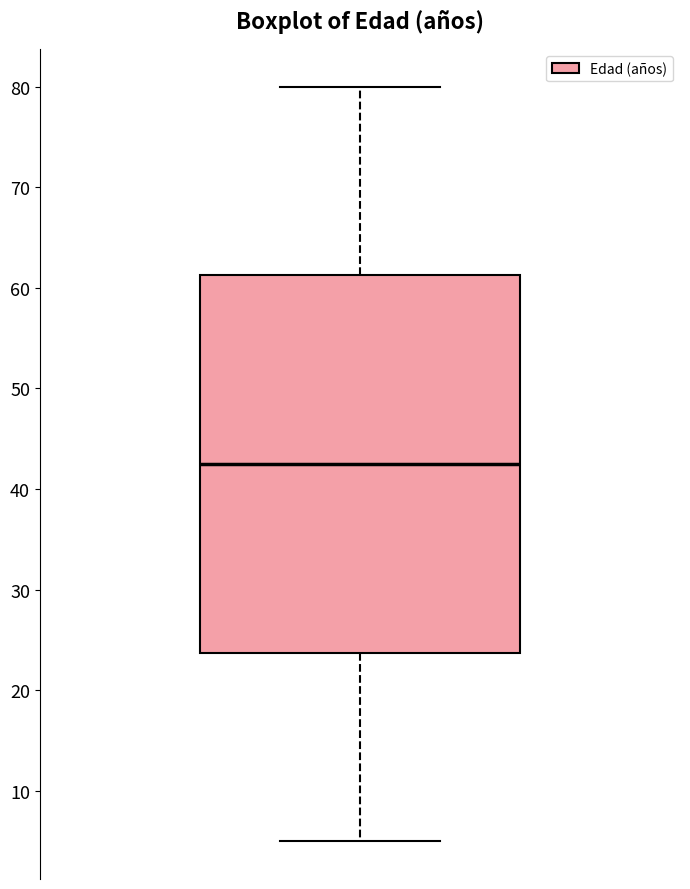

Transcribe this box plot: give where the median line is, the range the box spans, and where the two whiskers end, as read against the y-axis. The values are not printed on the chart, so give them approximately, as read against the axis.

median 43, box 24 to 61, whiskers 5 to 80